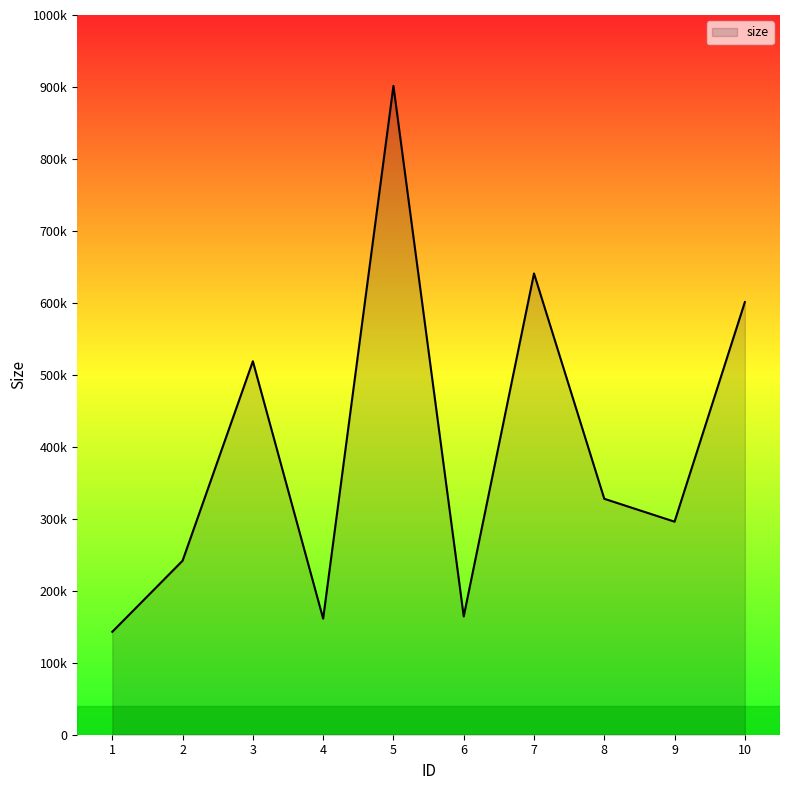

What is the ratio of the value at 10 to the value at 4?

3.7